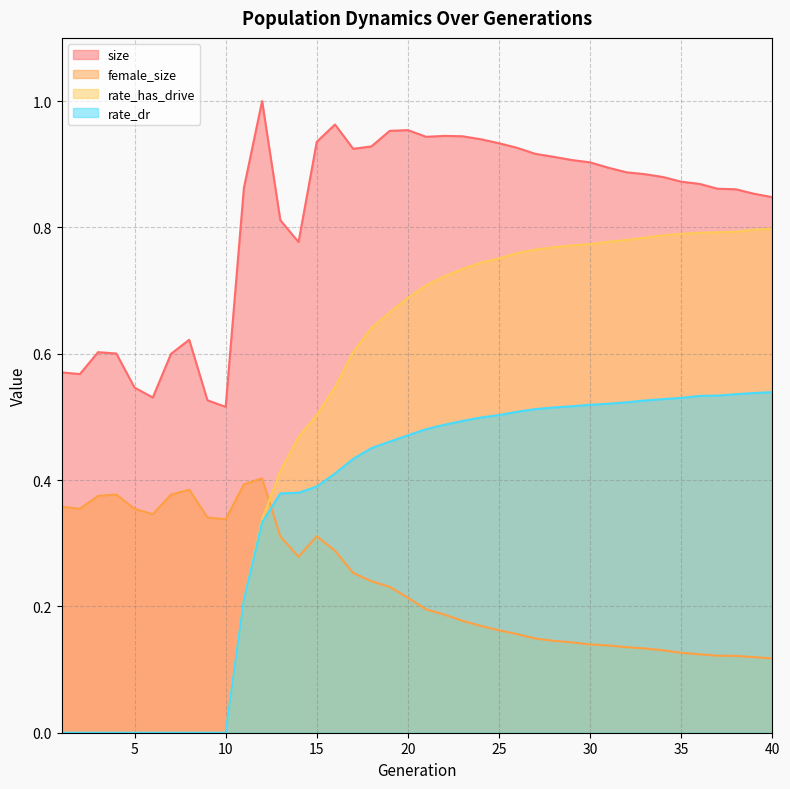

What is the maximum value shown in the chart?

1.0